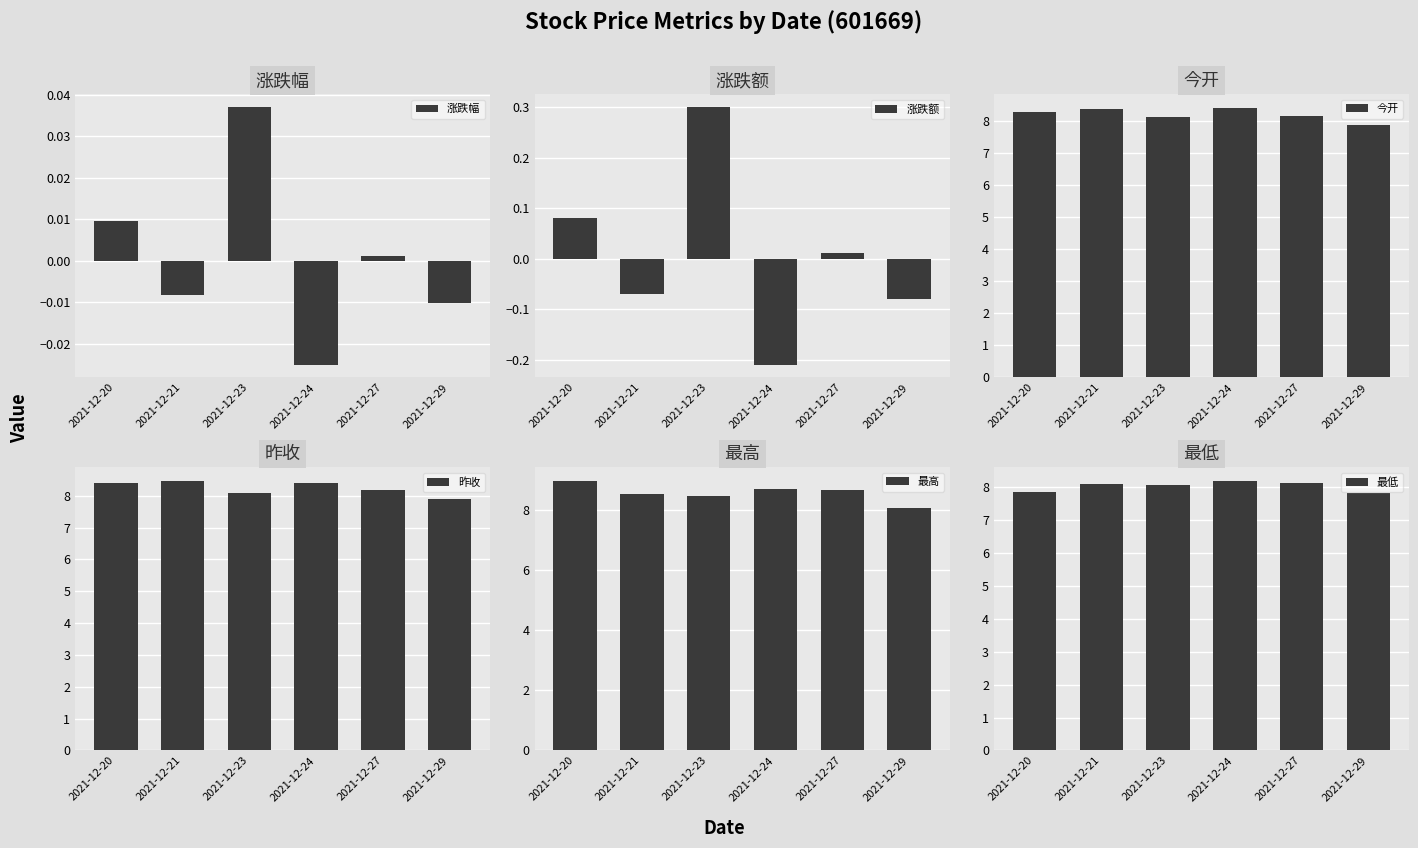

Between 2021-12-24 and 2021-12-29, which series saw the biggest shift?

最高